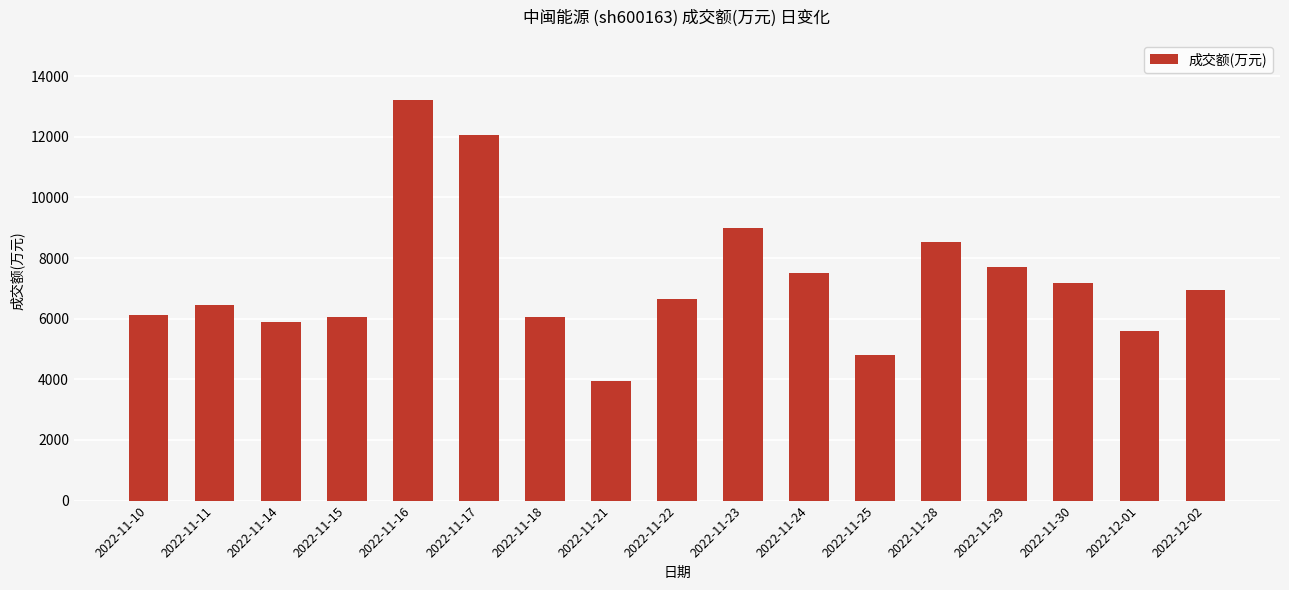

Which label corresponds to the smallest value in the chart?

2022-11-21